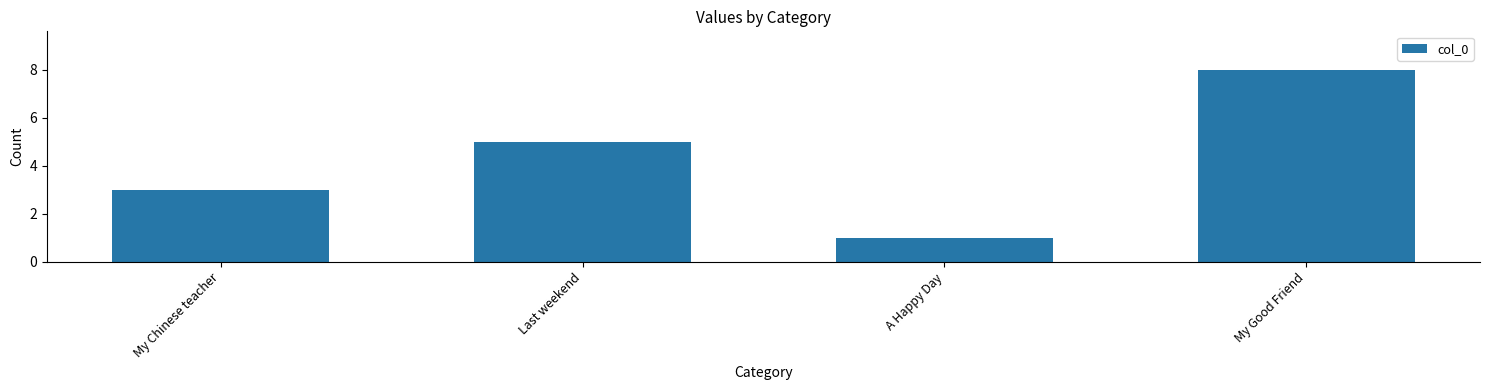

What is the sum of the values at A Happy Day and My Good Friend?

9